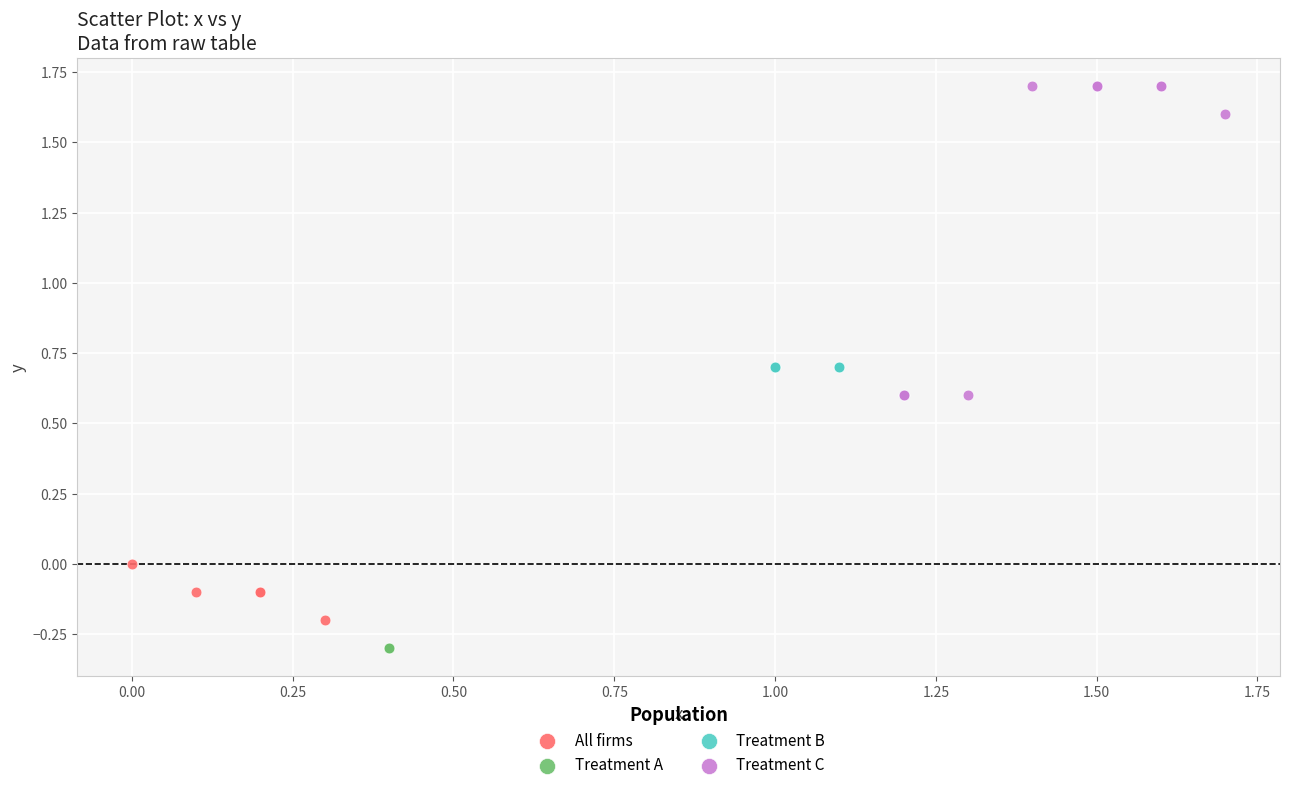

Which series contains the highest Y value?

Treatment C